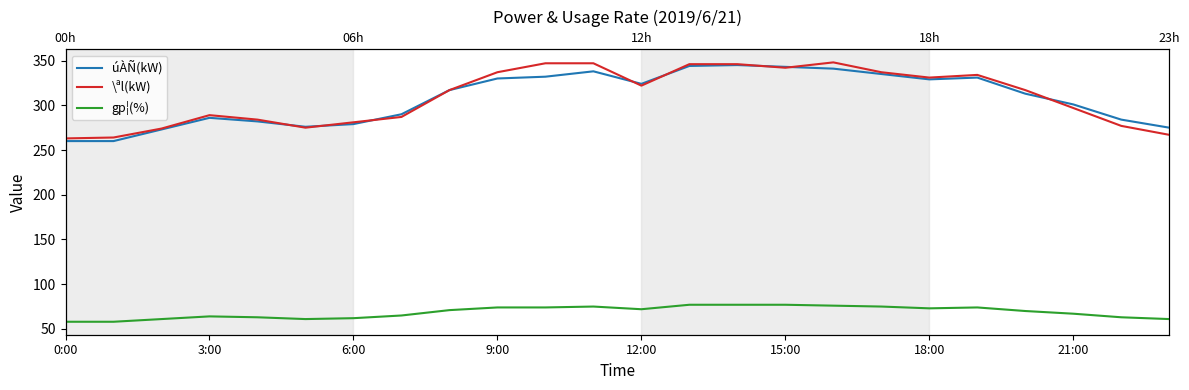

How many values in the úÀÑ(kW) series are below 317?

12